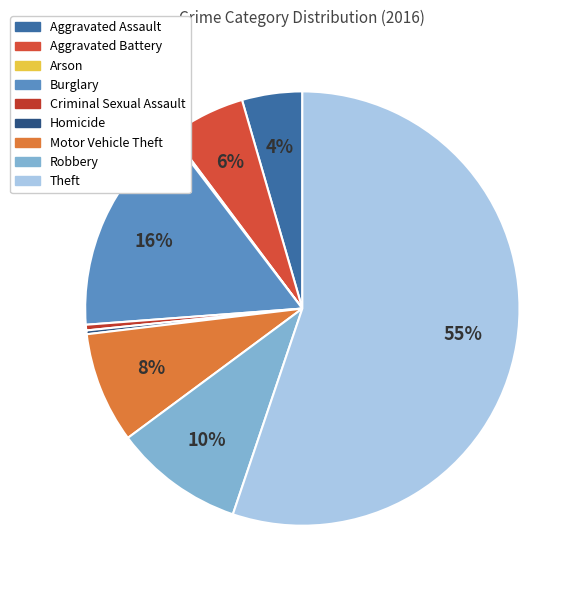

Count the number of slices in the pie.

9